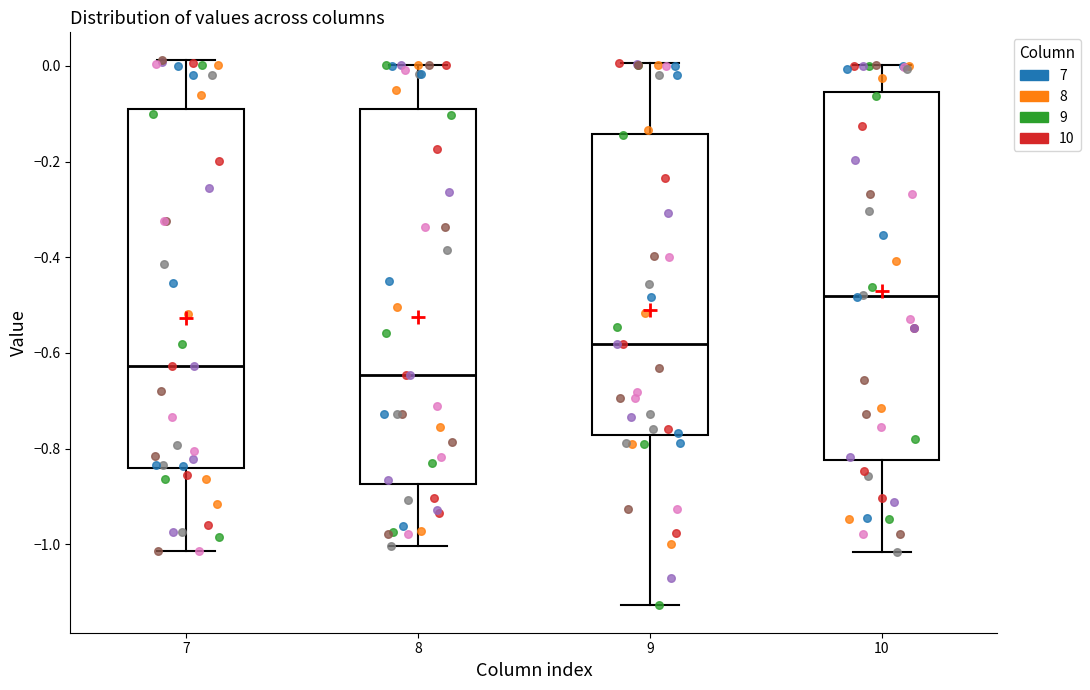

Which box's median line is the highest?

10